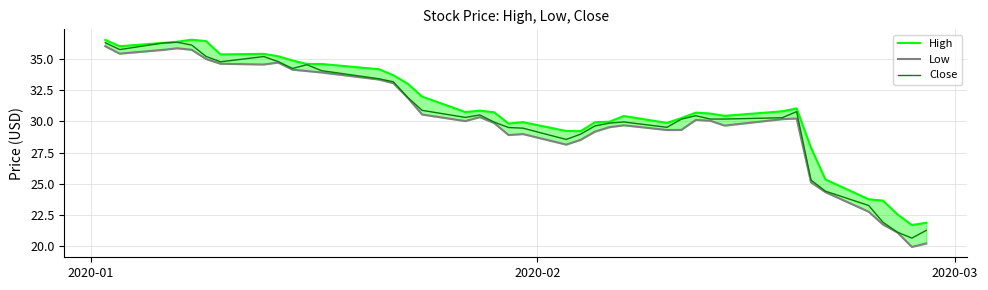

What is the difference between the second highest and second lowest values in the Close series?

15.2